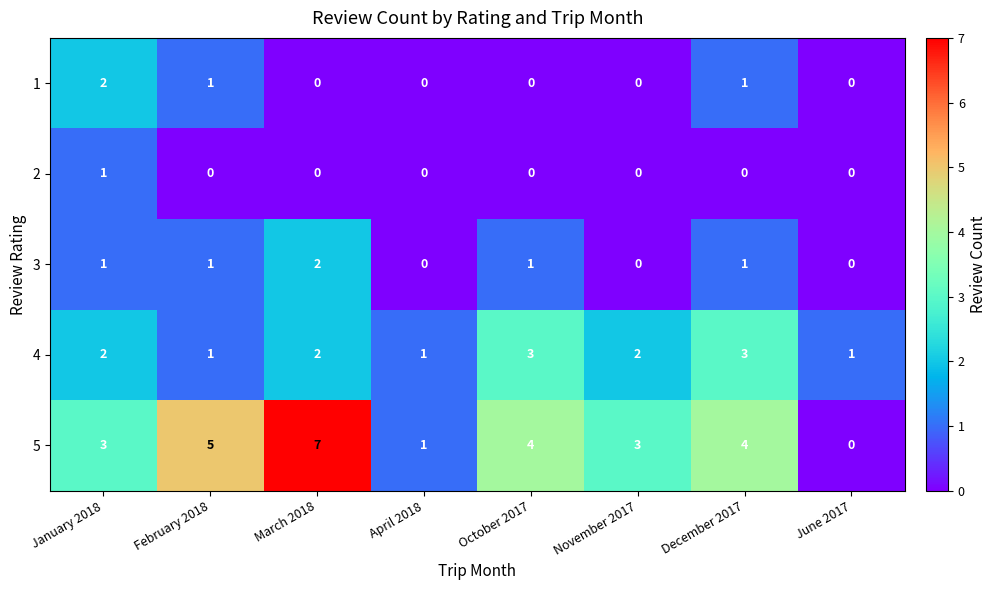

Between January 2018 and June 2017, which series saw the biggest shift?

5